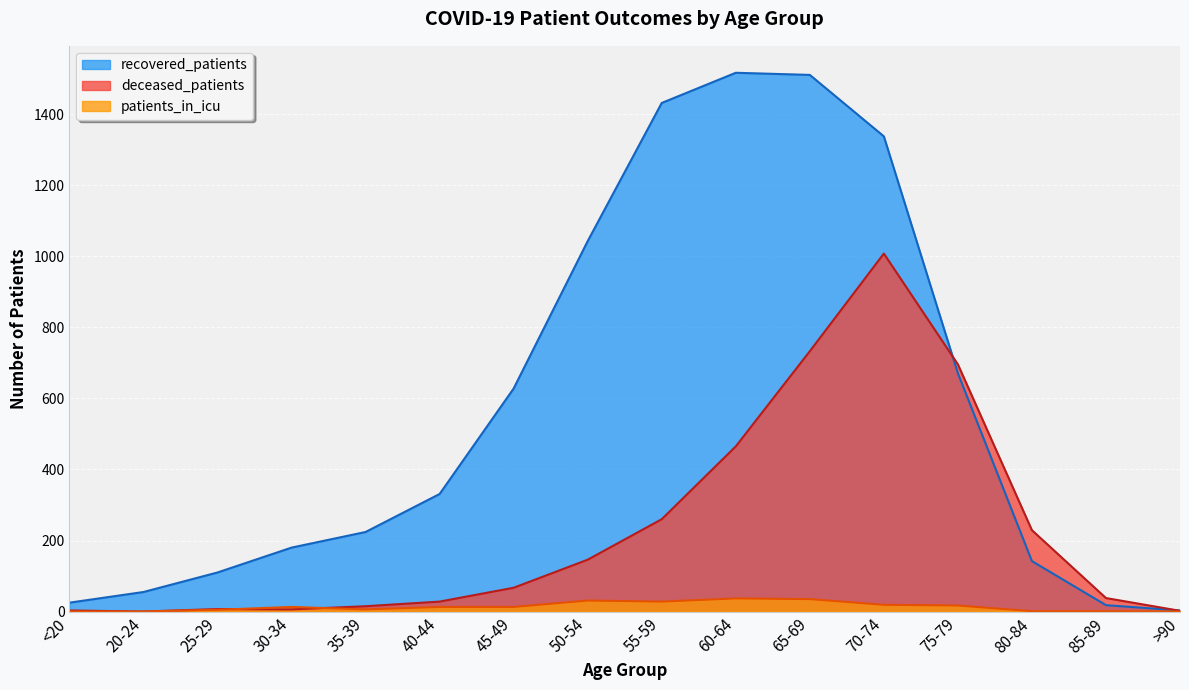

Is it true that deceased_patients equals 121 at 80-84?

False